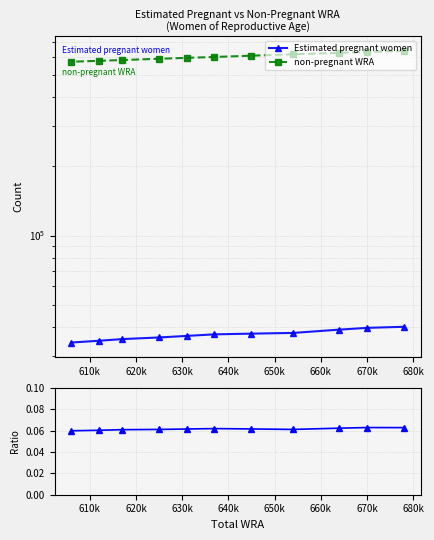

The value of Pregnant / Non-Pregnant at 670k is 0.0. True or false?

False